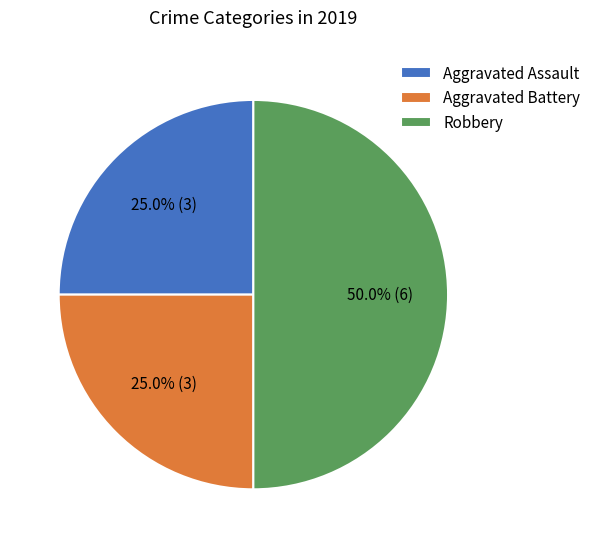

To the nearest percent, what portion does Aggravated Assault represent?

25%